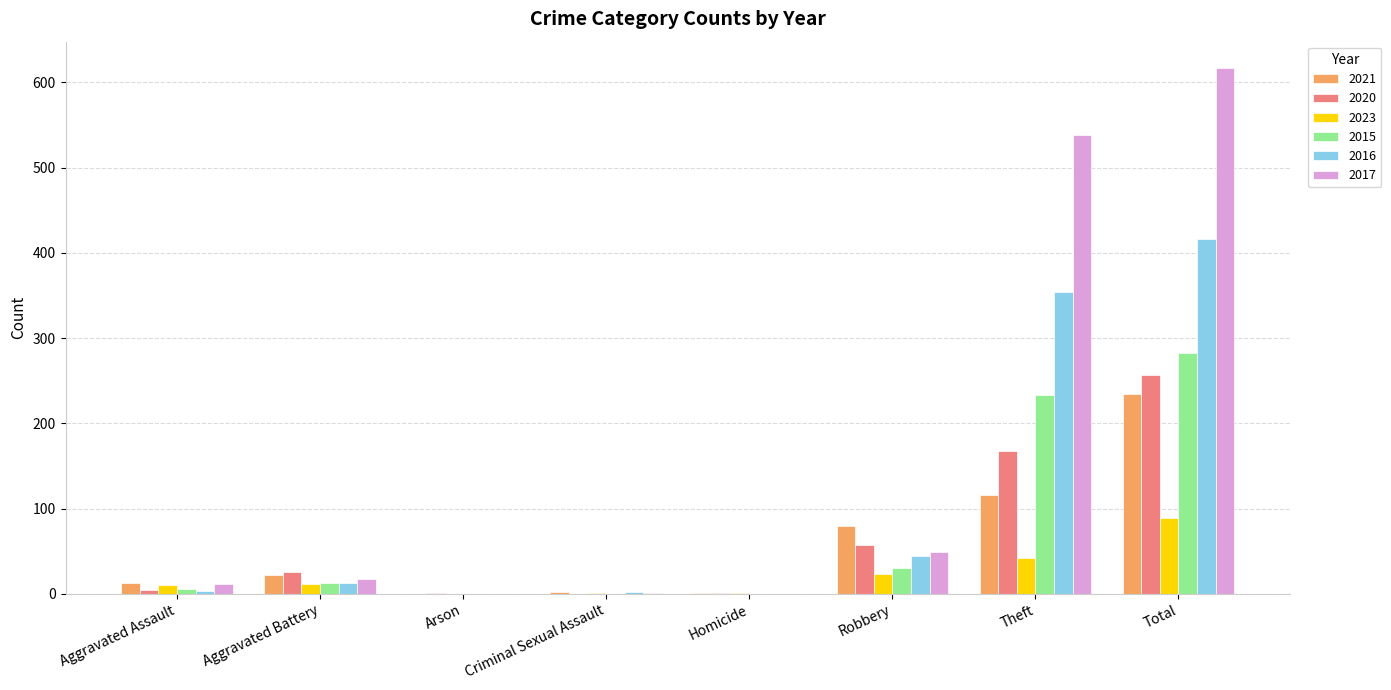

Does the chart contain stacked bars?

No